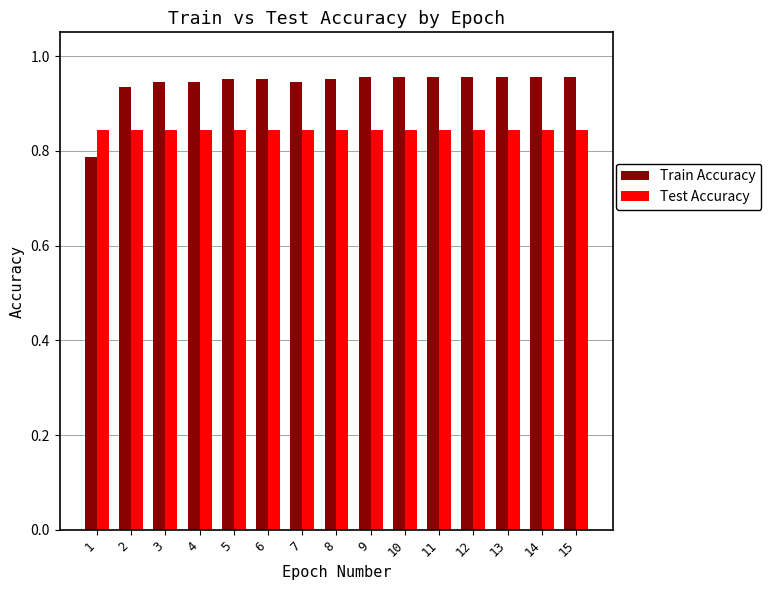

The Train Accuracy series shows 1.5 at 11. True or false?

False